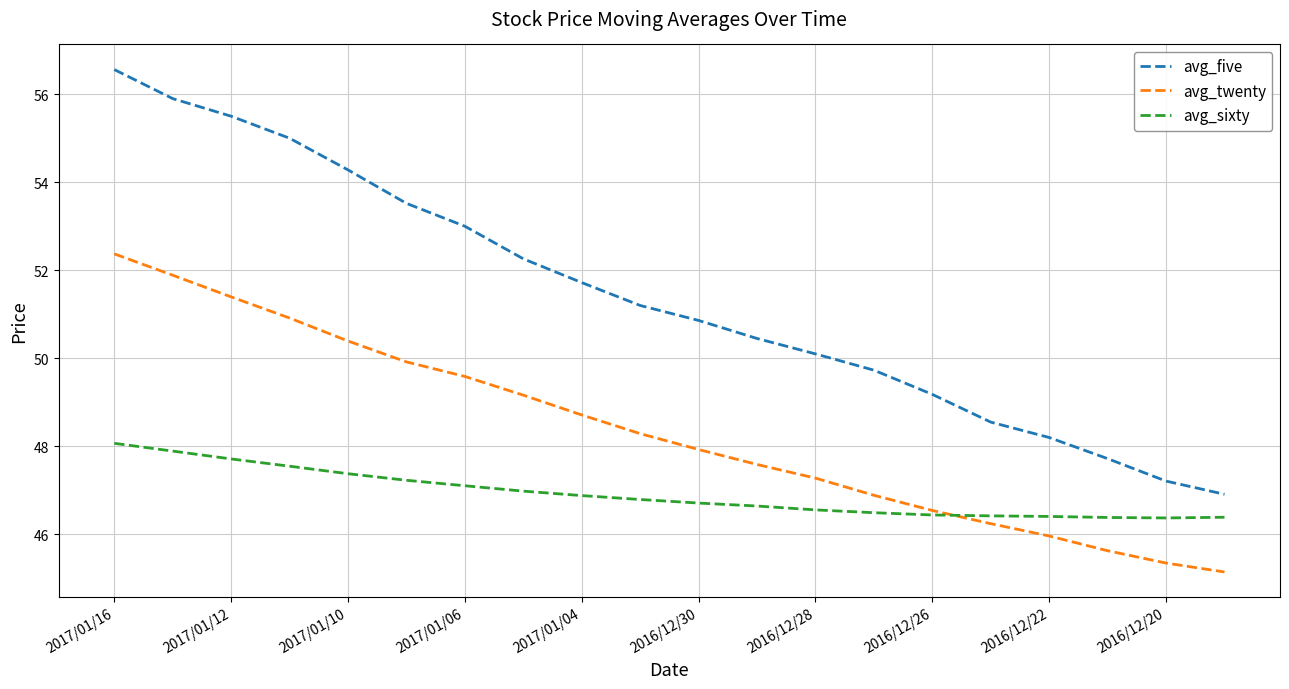

True or false: avg_sixty and avg_five intersect in this chart.

False